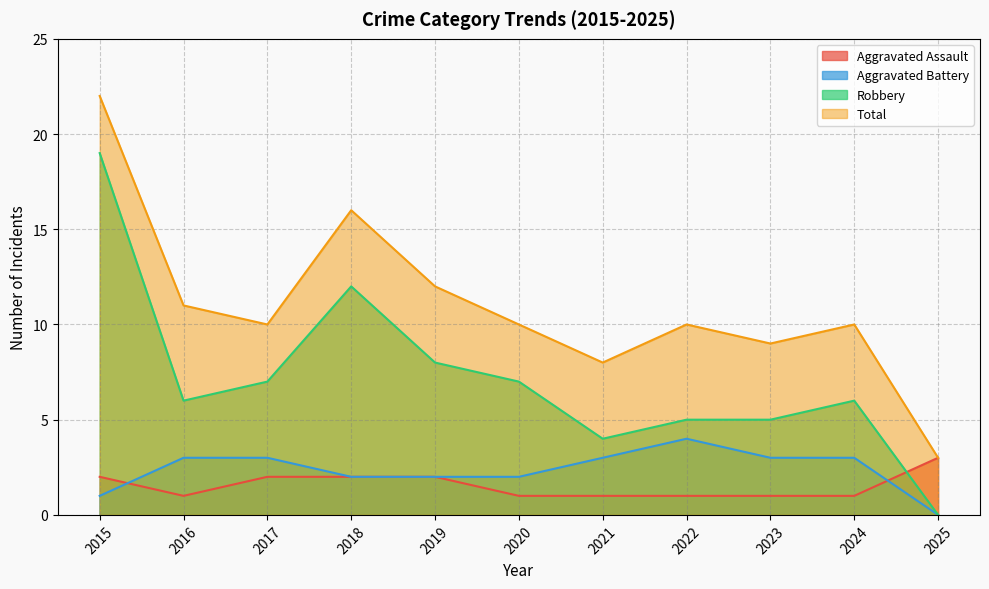

Reading left to right, transcribe all the data shown in this chart.

Aggravated Assault: 2	1	2	2	2	1	1	1	1	1	3
Aggravated Battery: 1	3	3	2	2	2	3	4	3	3	0
Robbery: 19	6	7	12	8	7	4	5	5	6	0
Total: 22	11	10	16	12	10	8	10	9	10	3